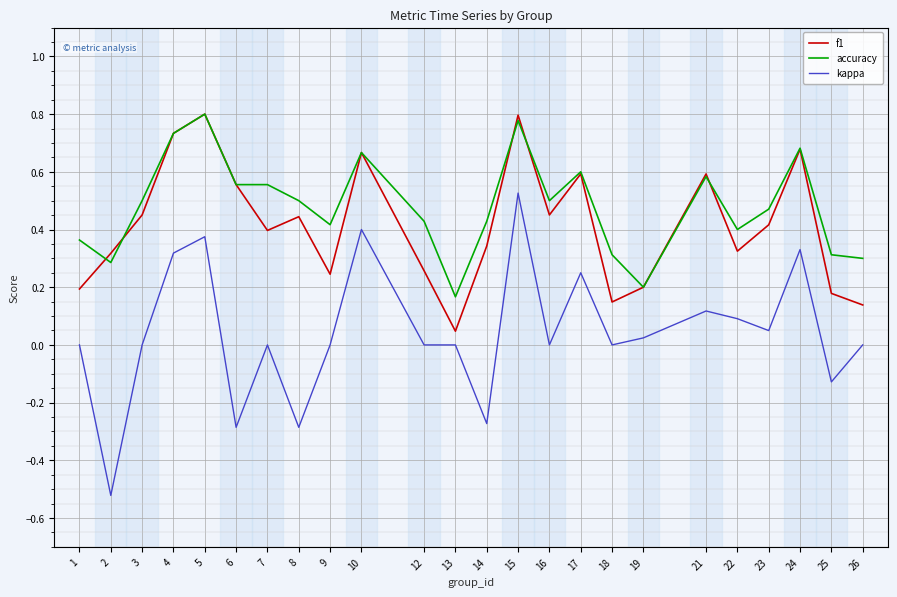

Which category has the lowest value in the f1 series?

13